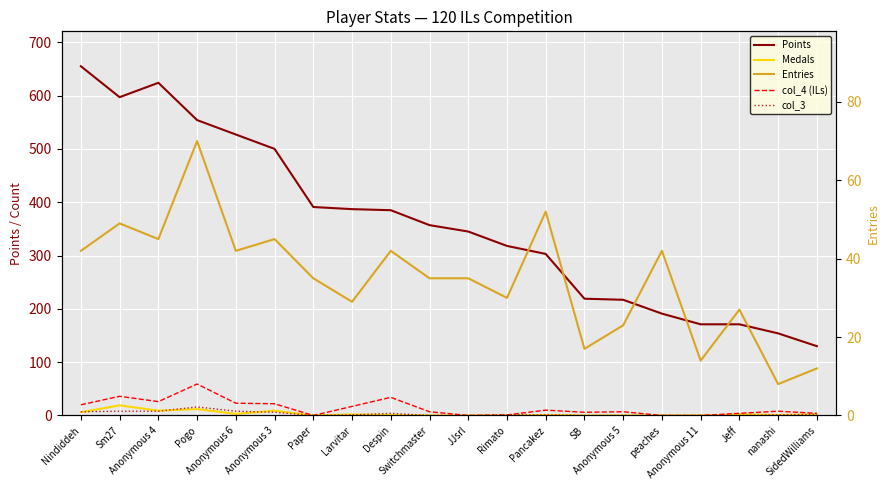

What is the sum of the Points values at Sm27 and Anonymous 3?

1097